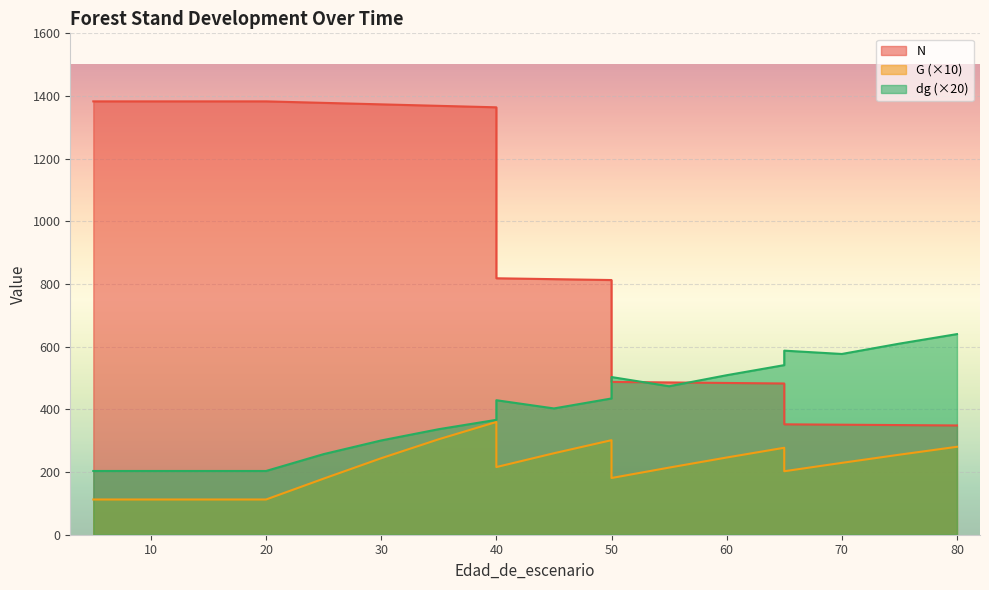

Does the chart display data point markers on the line(s)?

No